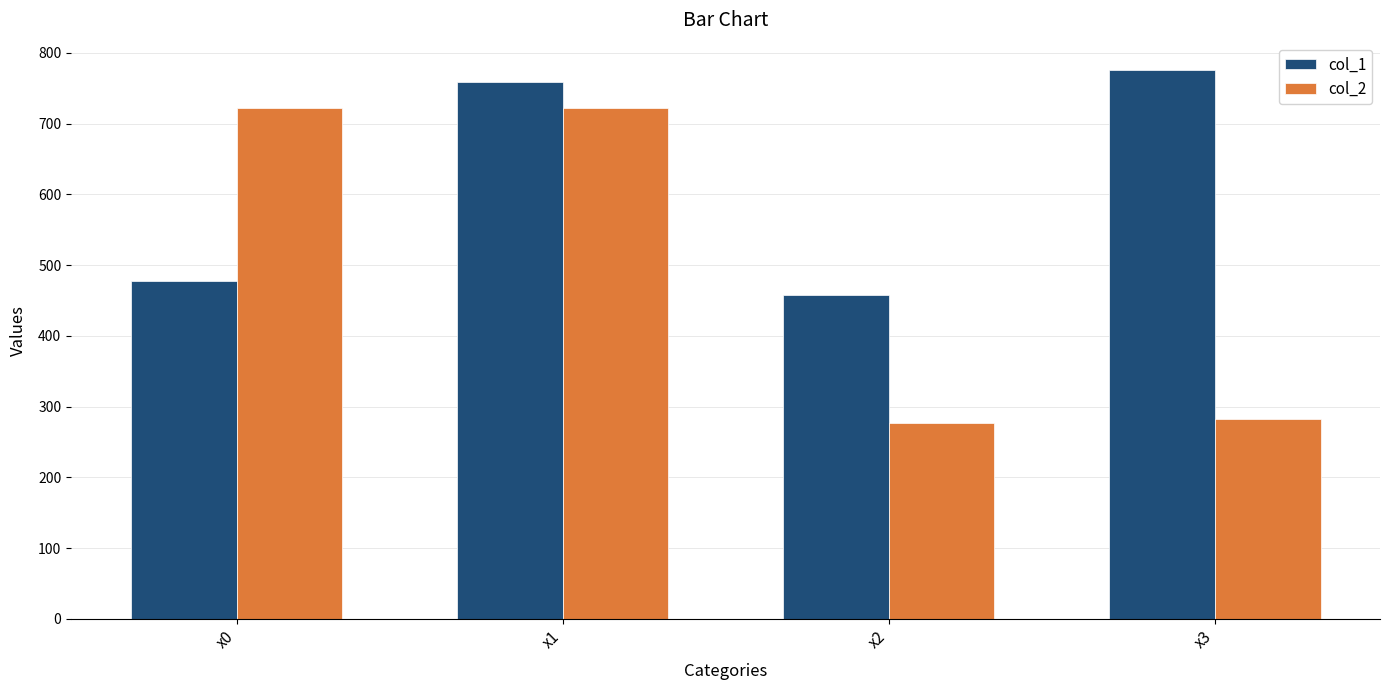

What is the value of the col_2 bar at the 2nd from the left?

722.8